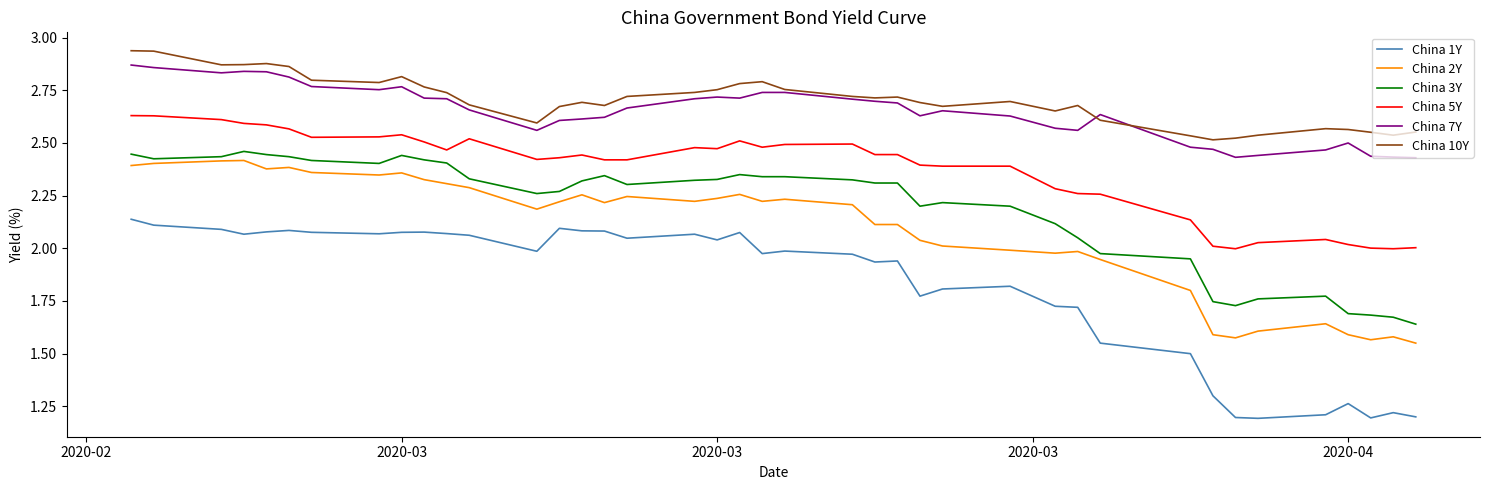

Which series has the widest spread of values?

China 1Y